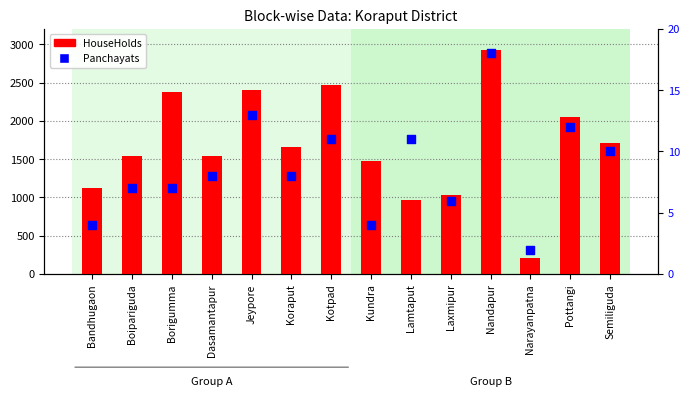

At which category is the sum across all series the highest?

Nandapur